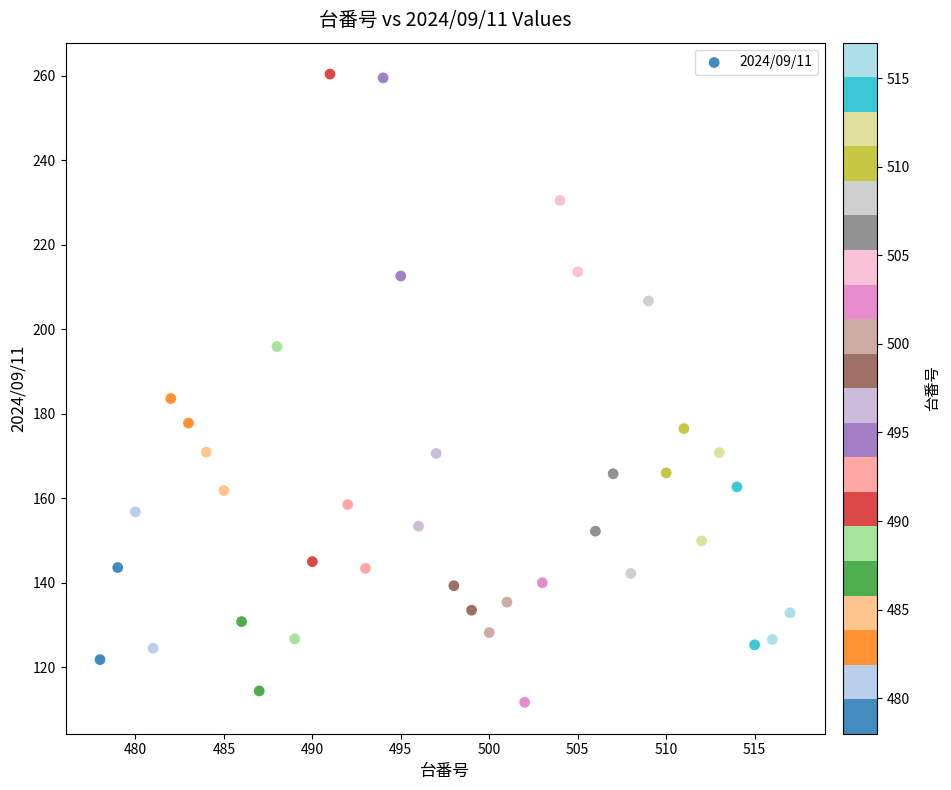

What is the range of Y values (max minus min)?

148.7